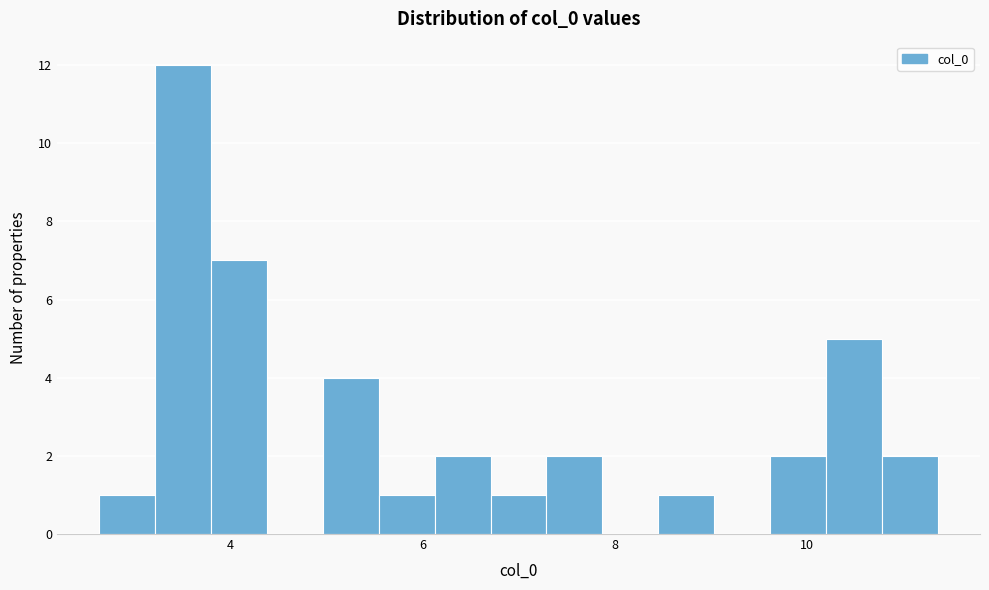

Around what value on the x-axis is the tallest bar? Give the approximate position of its centre, as read against the axis.

3.6